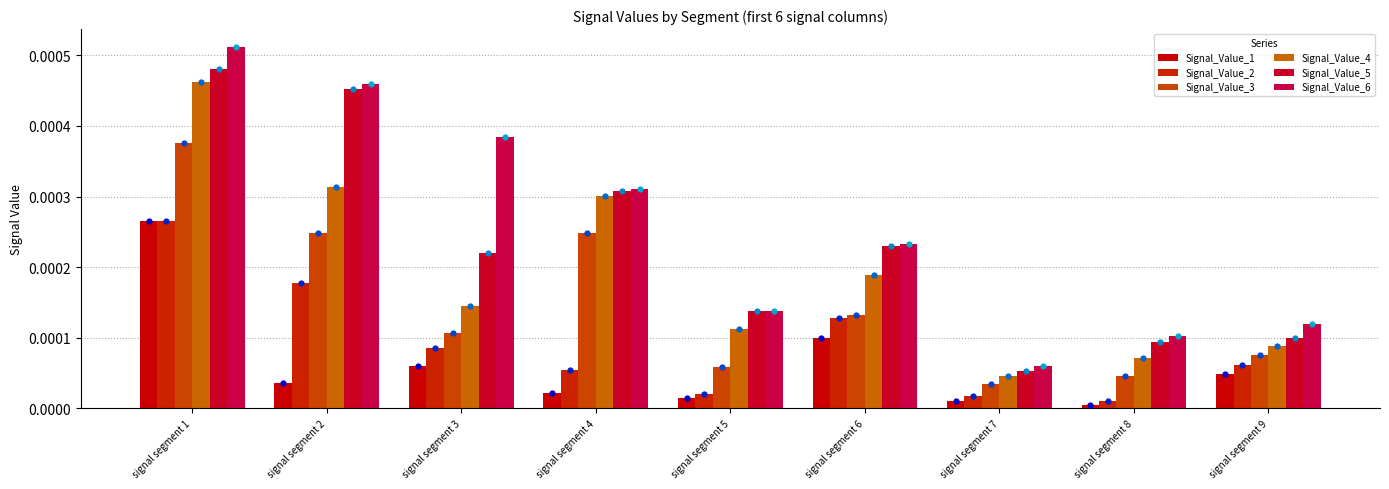

What are all the series names shown in the legend?

Signal_Value_1, Signal_Value_2, Signal_Value_3, Signal_Value_4, Signal_Value_5, Signal_Value_6